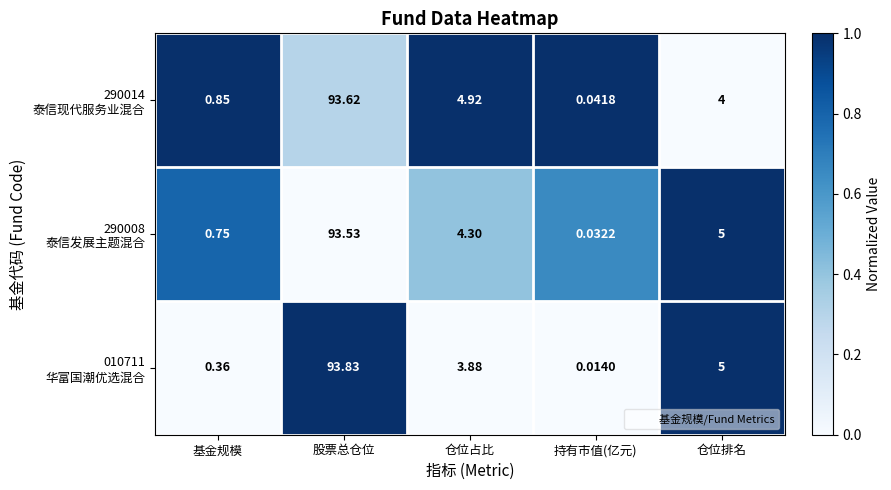

At which category is the sum across all series the highest?

股票总仓位